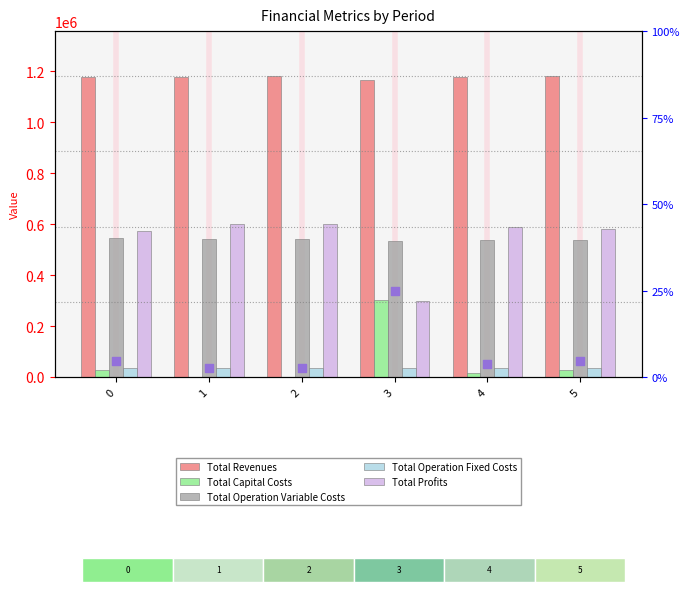

What is the total value across all series at 3?

2334921.8